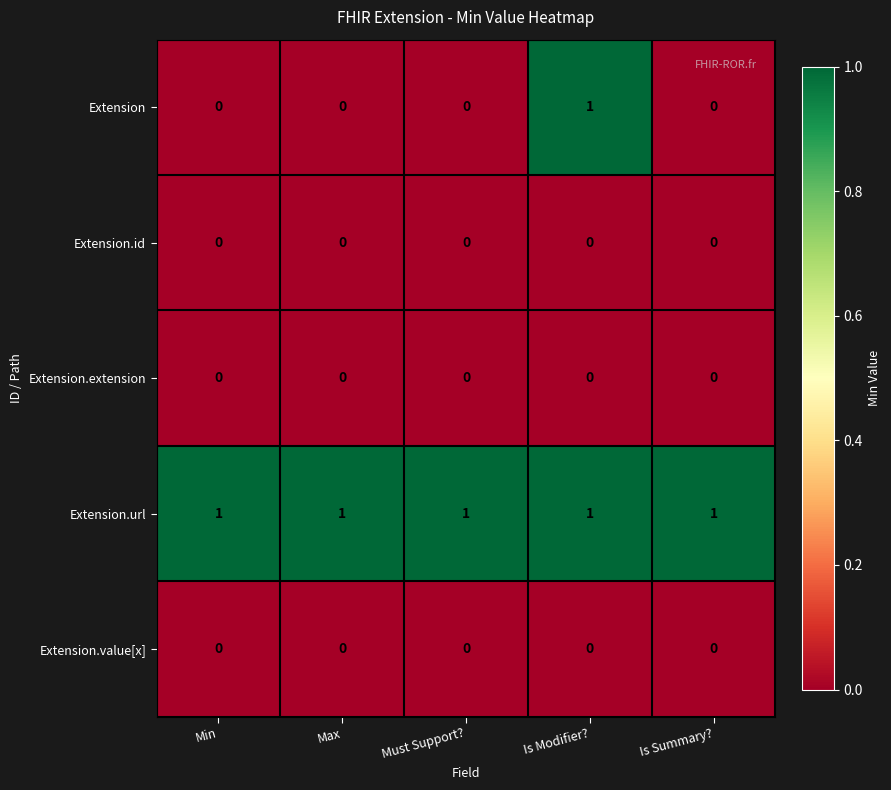

Which series has the largest range (max minus min)?

Extension